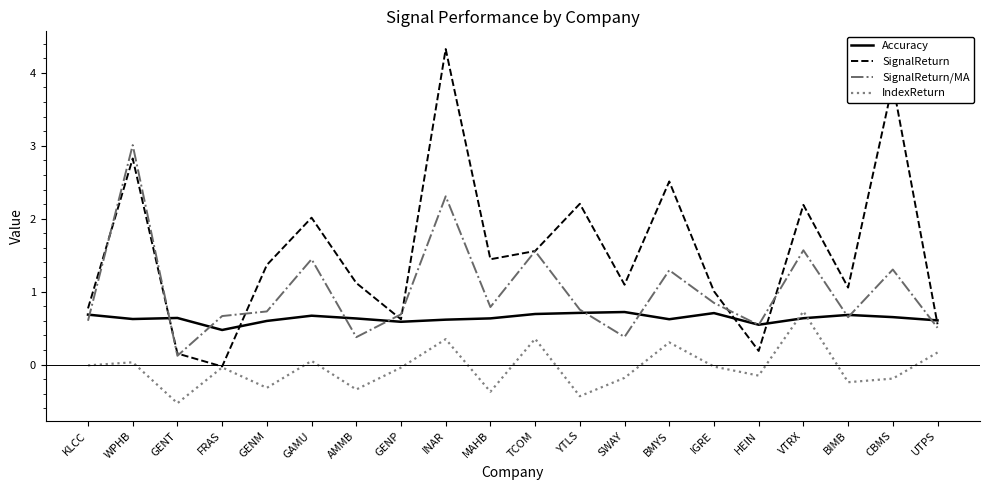

Rank the series by their average value, from lowest to highest.

IndexReturn, Accuracy, SignalReturn/MA, SignalReturn